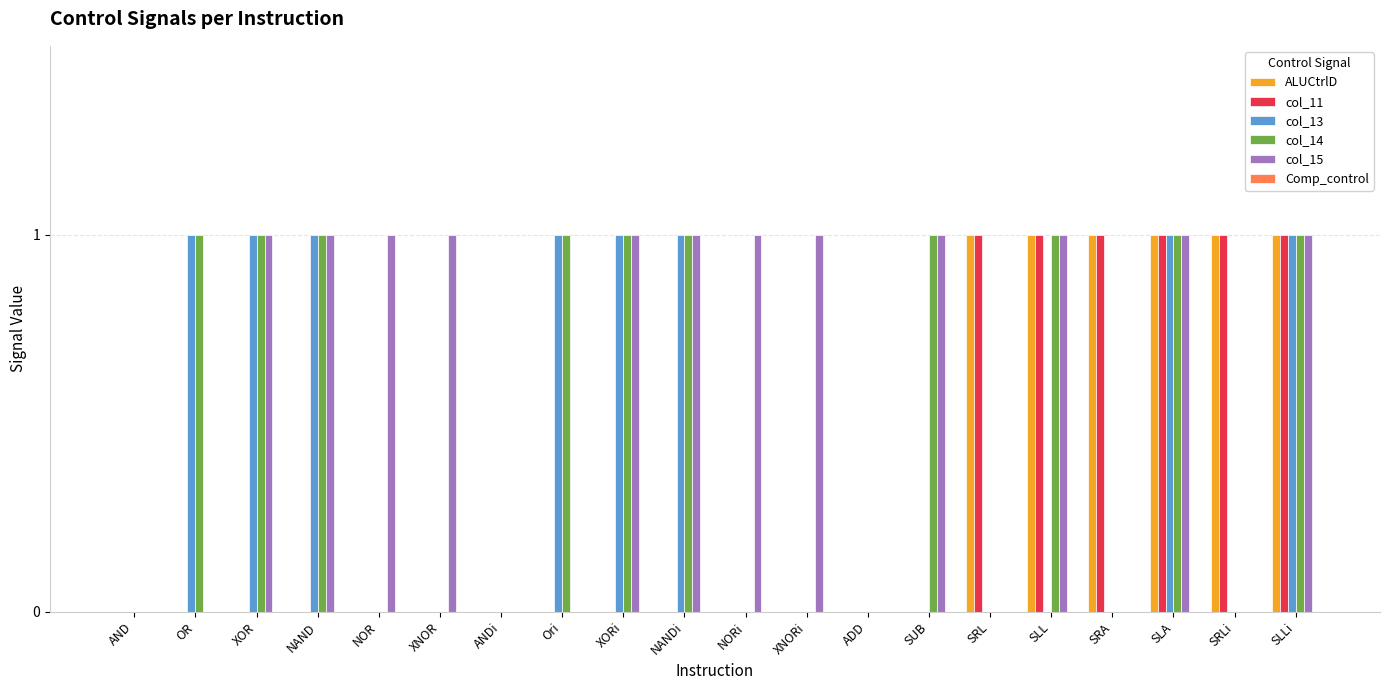

What is the sum of all ALUCtrlD values?

6